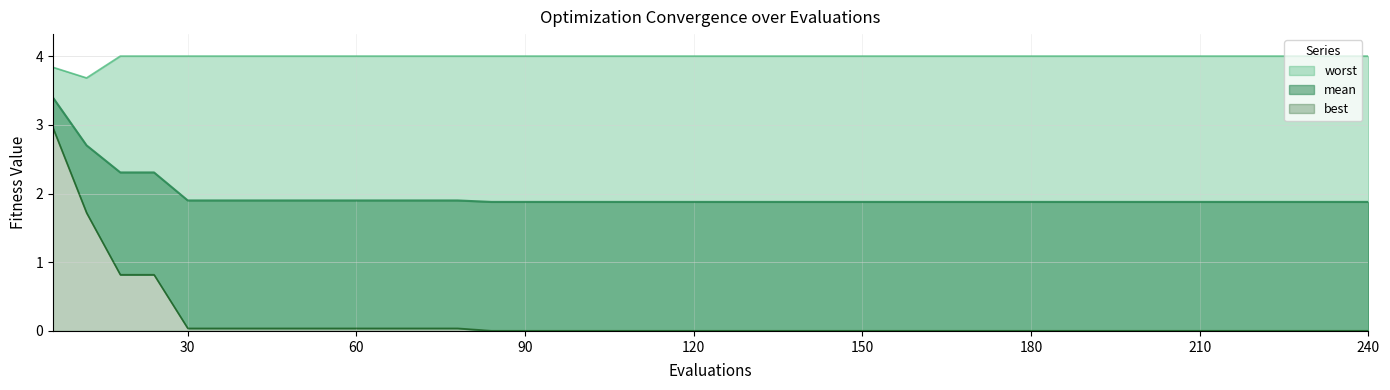

How many lines are shown in the chart?

3